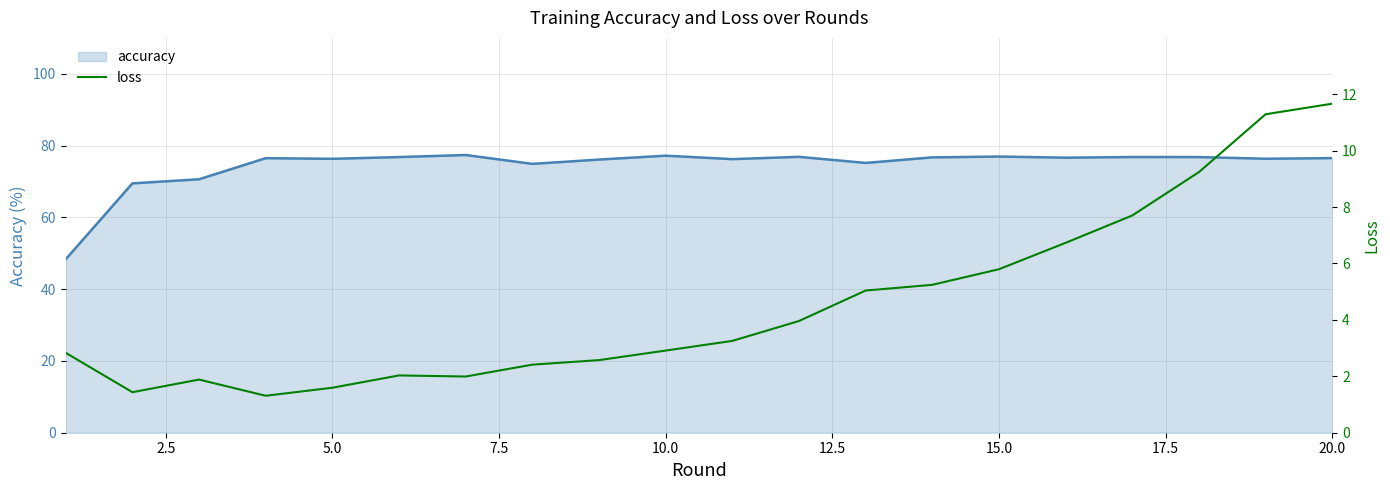

What is the highest value of the accuracy series?

77.4